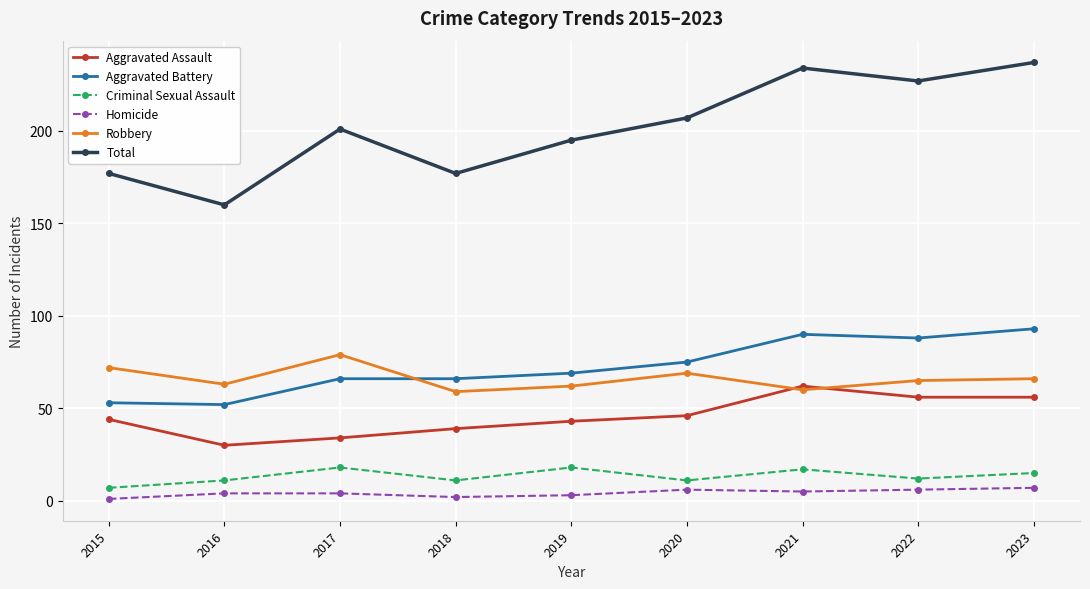

What are all the series names shown in the legend?

Aggravated Assault, Aggravated Battery, Criminal Sexual Assault, Homicide, Robbery, Total